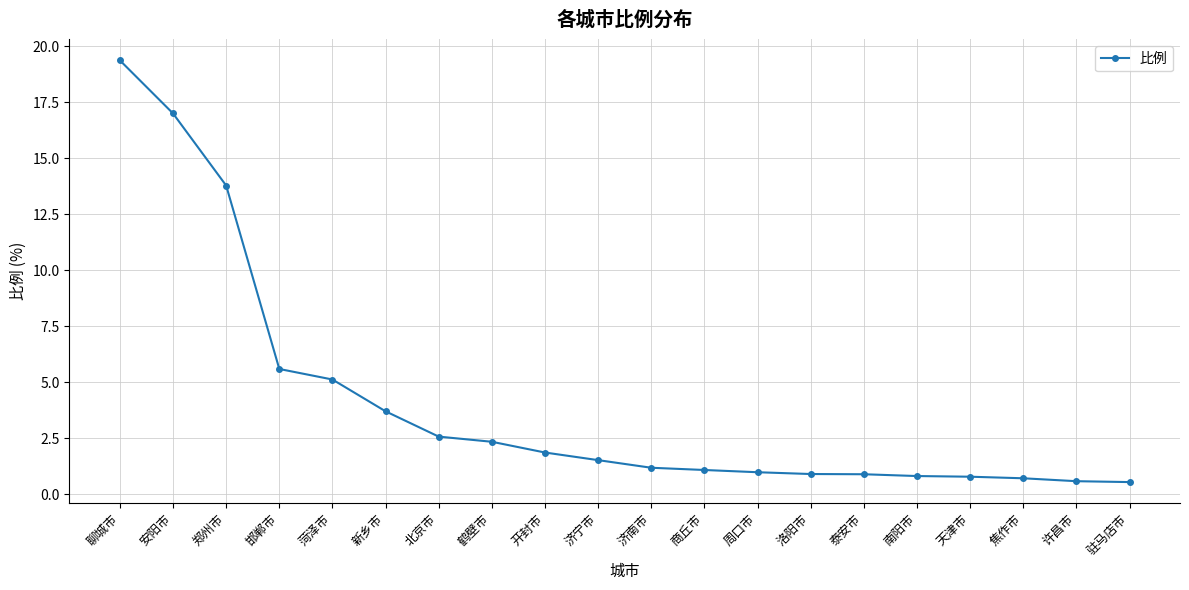

Is it true that the value at 菏泽市 is 1.6?

False